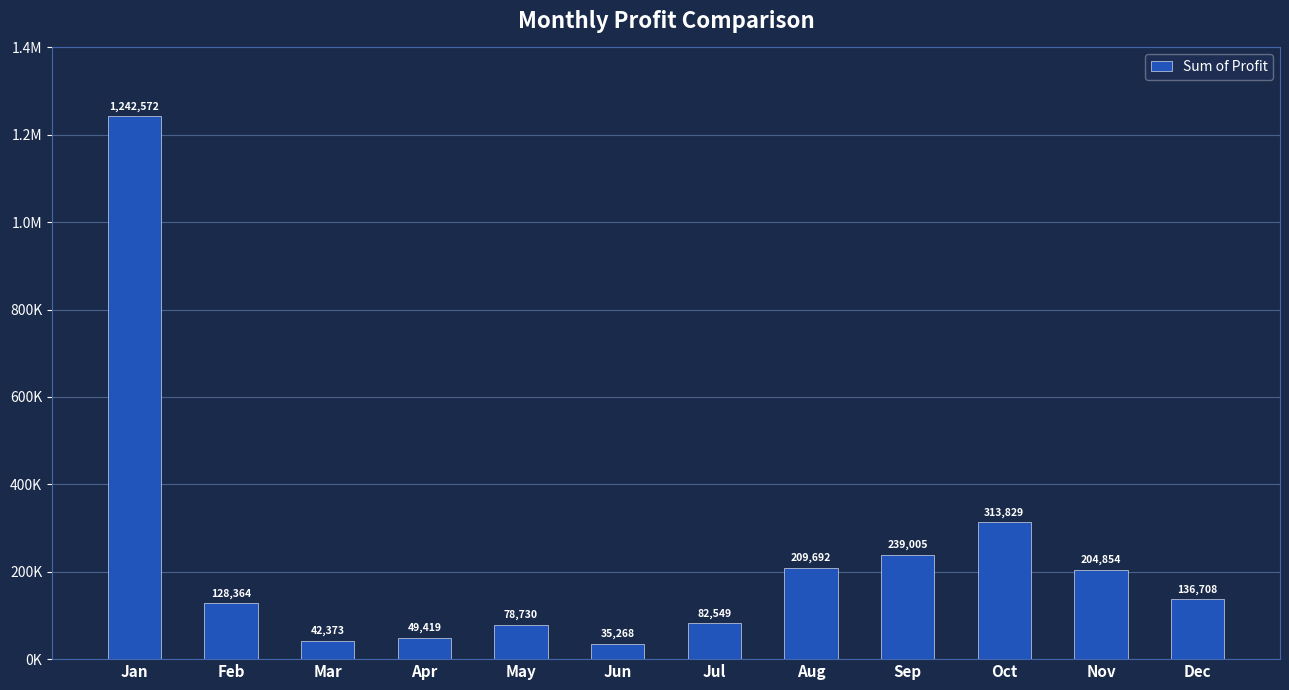

What is the greatest value displayed?

1242571.7